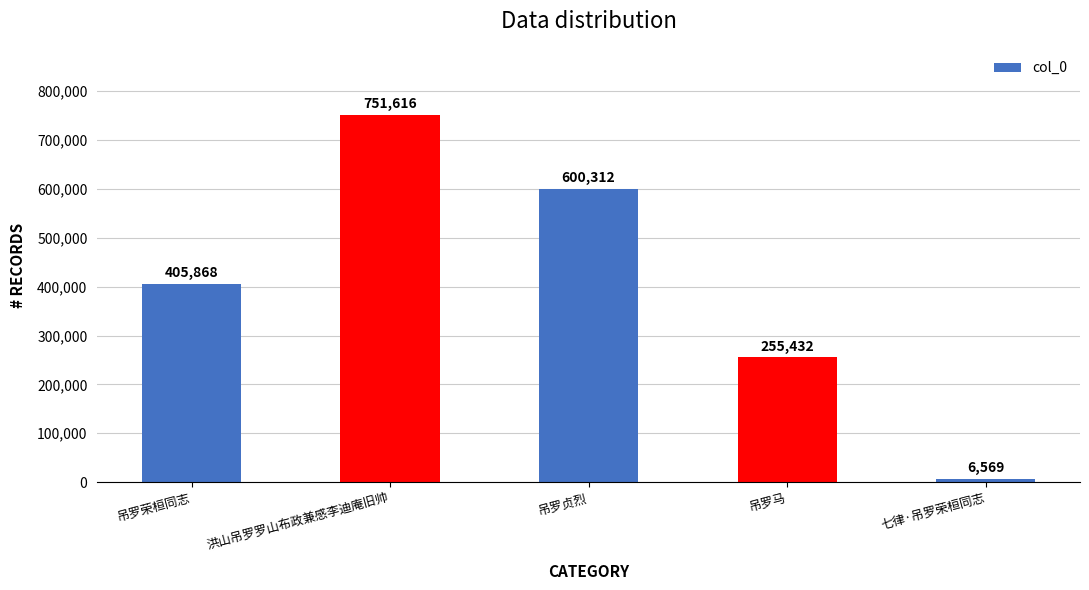

Reading right to left, list all the values displayed in this chart.

6569	255432	600312	751616	405868